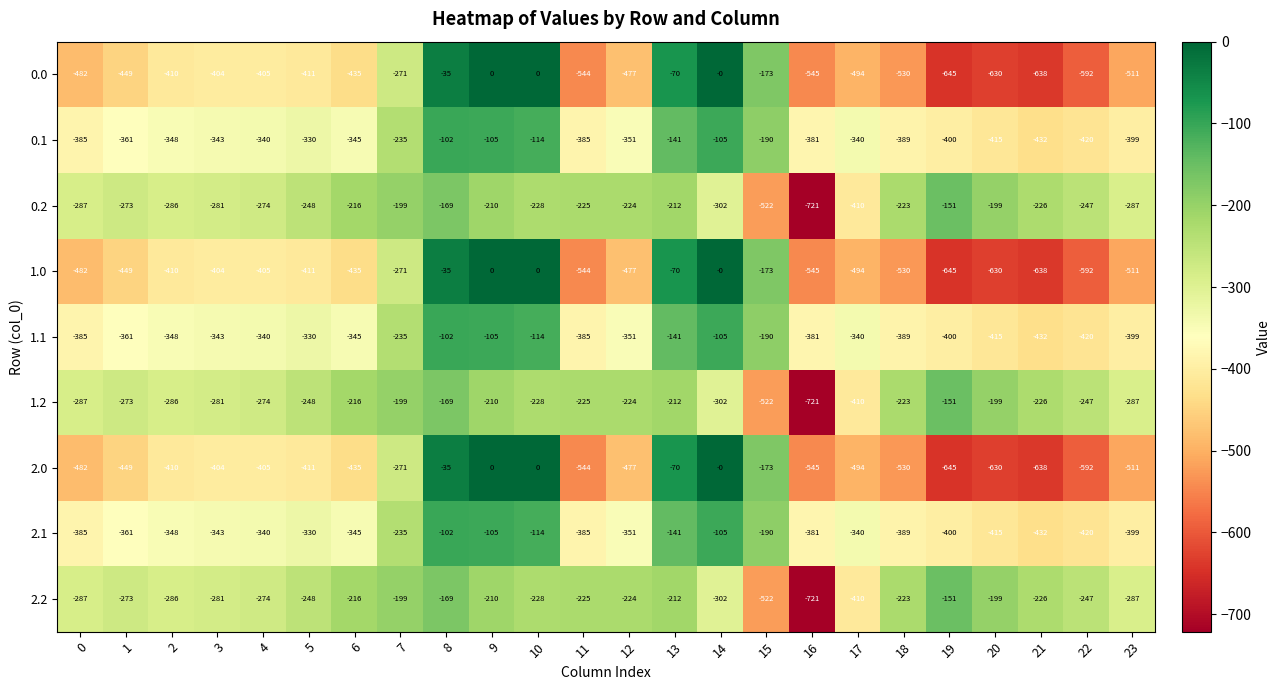

Is the value of 2.1 at 13 greater than the value of 1.1 at 19?

Yes